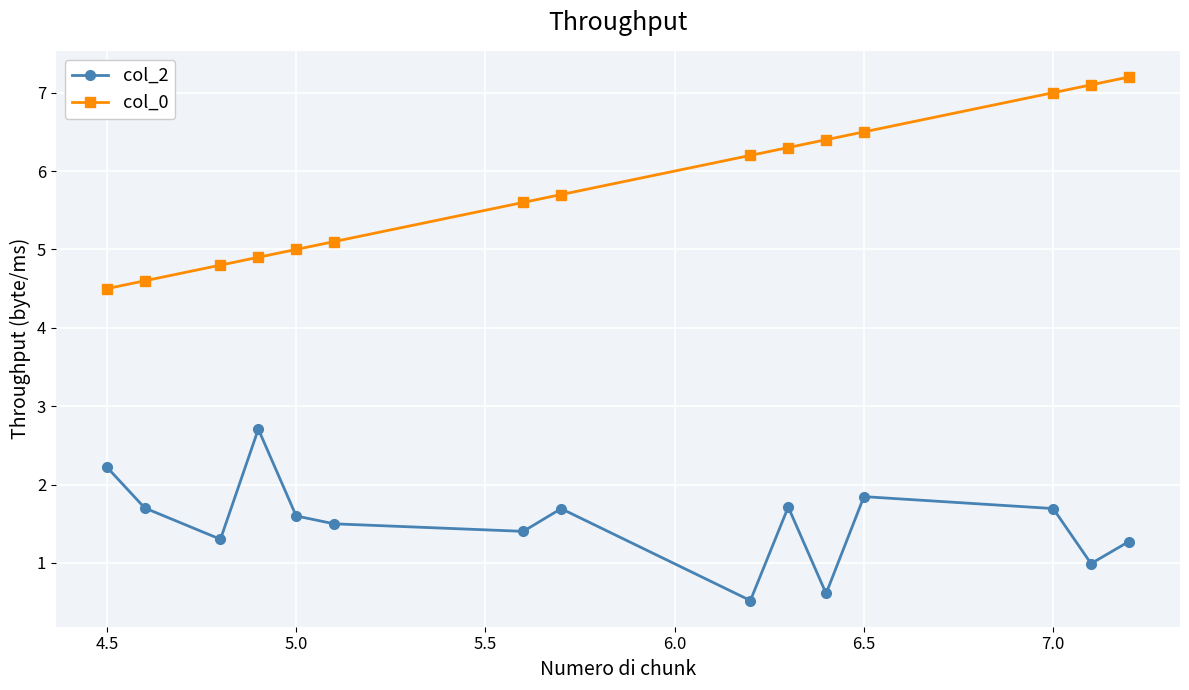

Rank the series by their maximum value, from highest to lowest.

col_0, col_2